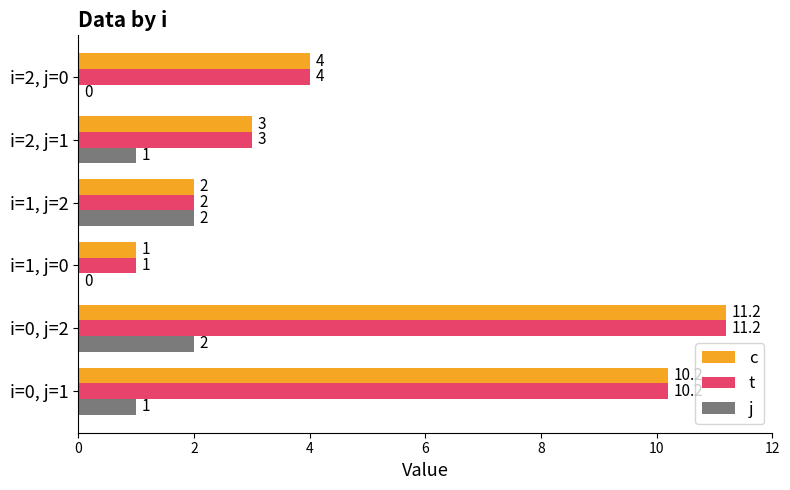

What is the sum of the j values at i=2, j=0 and i=1, j=2?

2.0